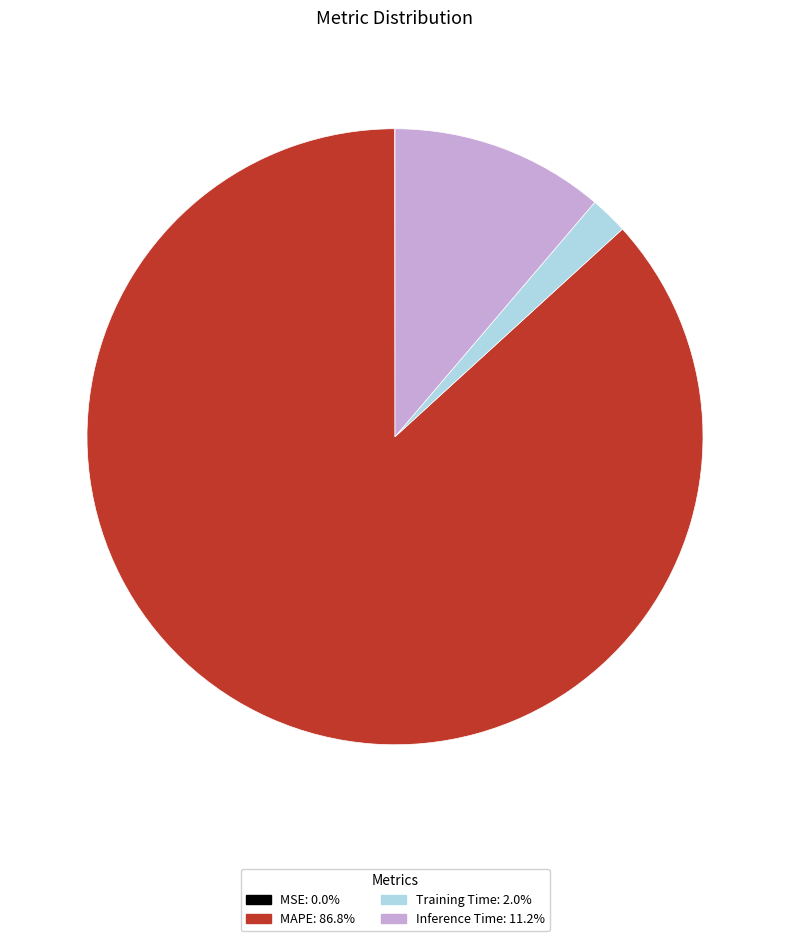

Is Training Time the majority of the pie?

No